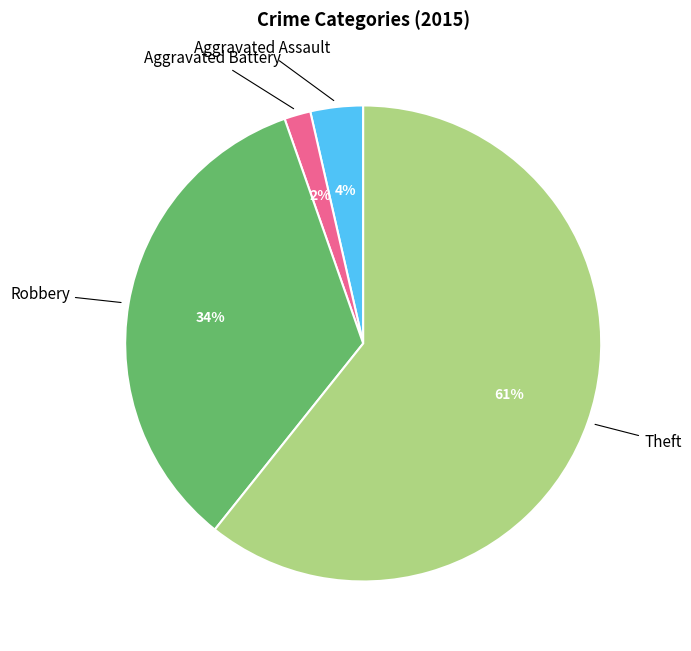

Between Theft and Robbery, which is larger?

Theft